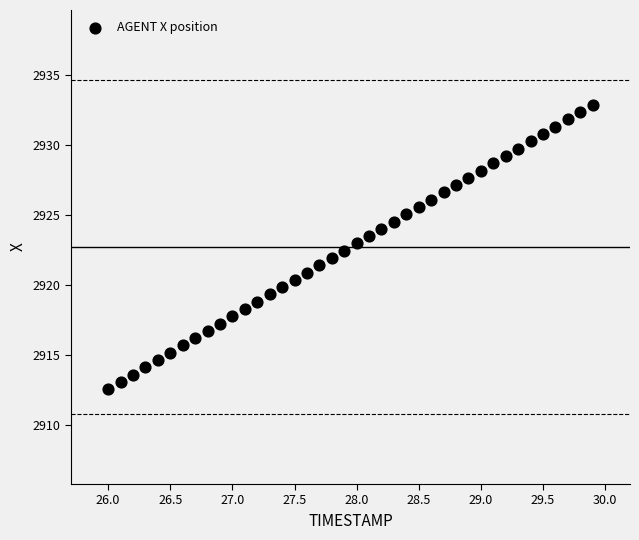

What is the range of X values (max minus min)?

3.9